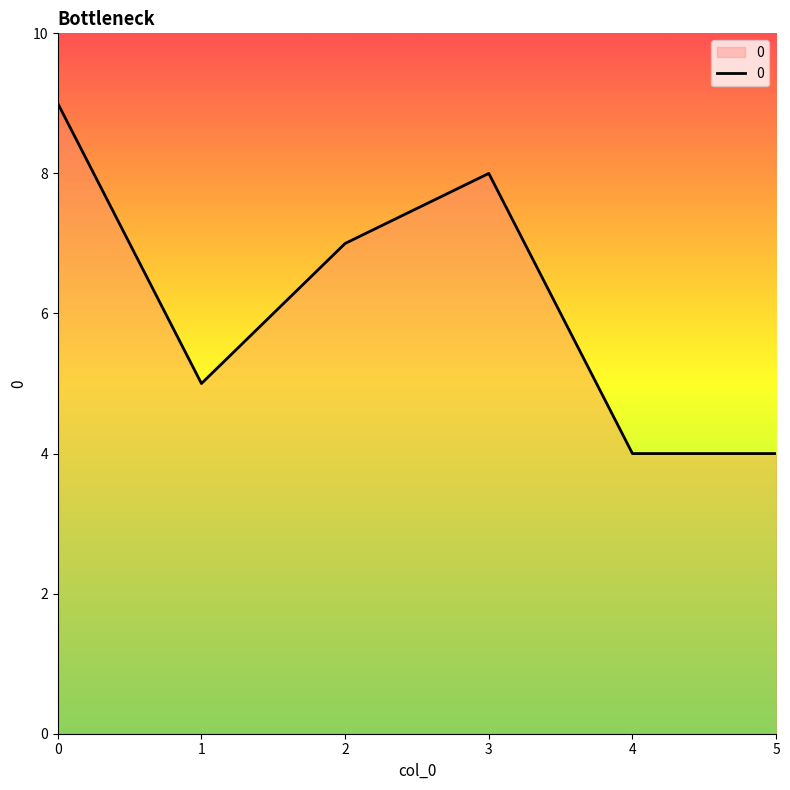

What is the smallest value displayed?

4